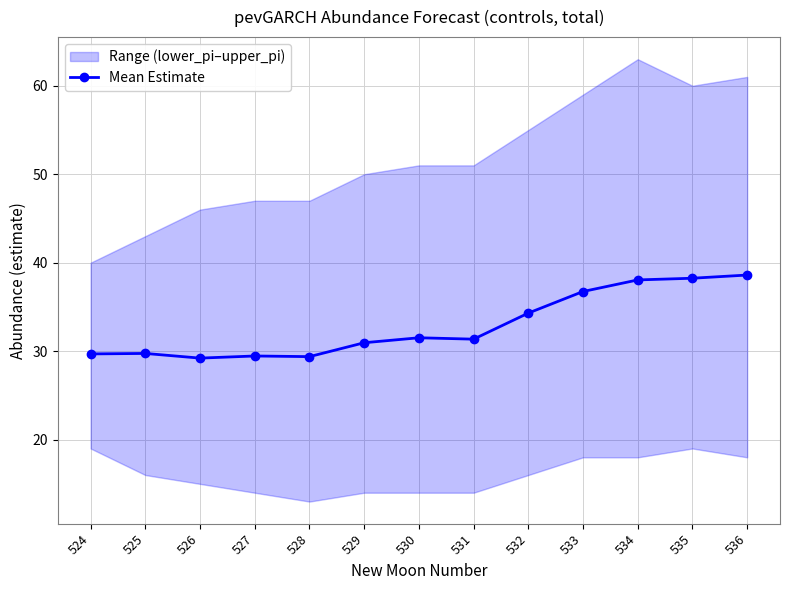

Where is the data nearest to the value 33?

532